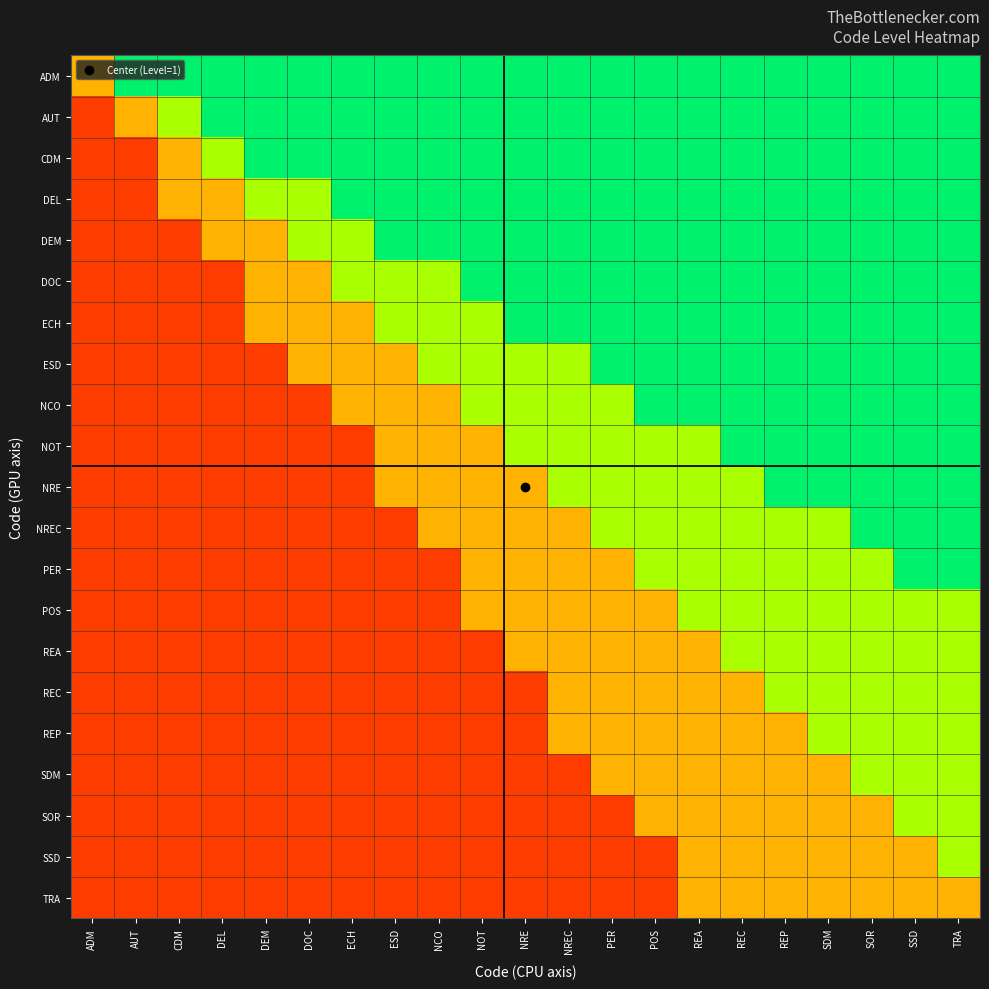

Which series has the largest total across all categories?

ADM